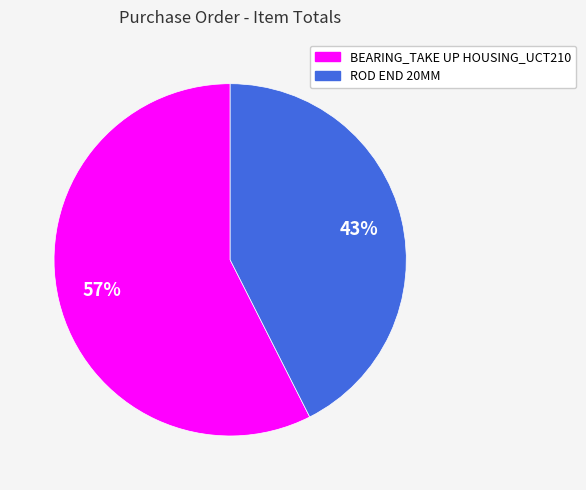

Between BEARING_TAKE UP HOUSING_UCT210 and ROD END 20MM, which is larger?

BEARING_TAKE UP HOUSING_UCT210